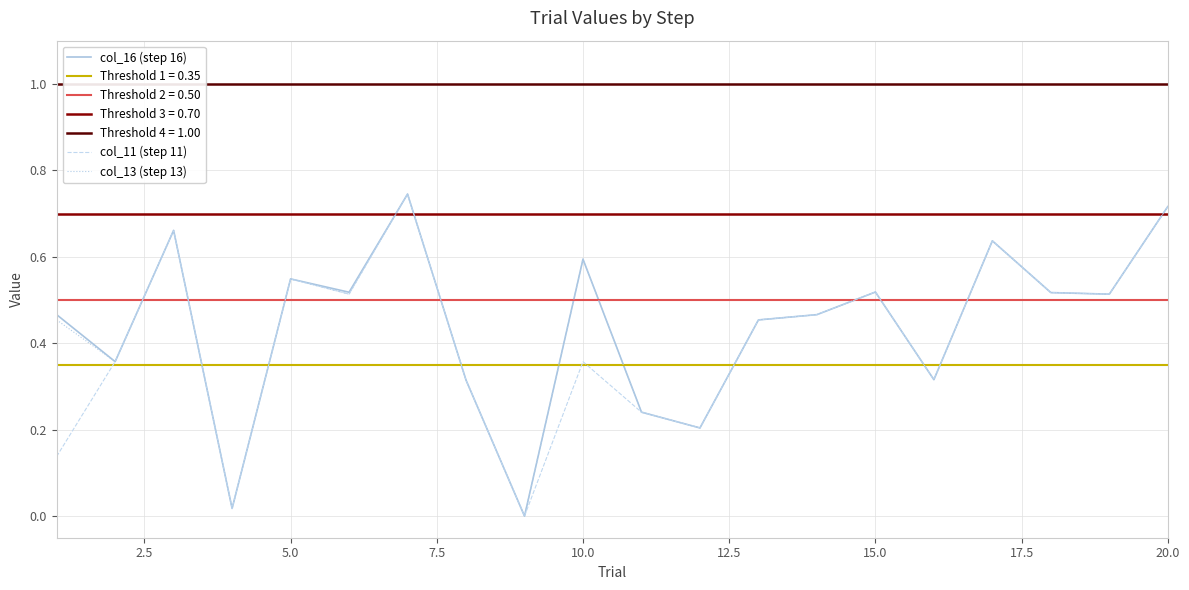

The value of col_11 (step 11) at 15.0 is 1.1. True or false?

False